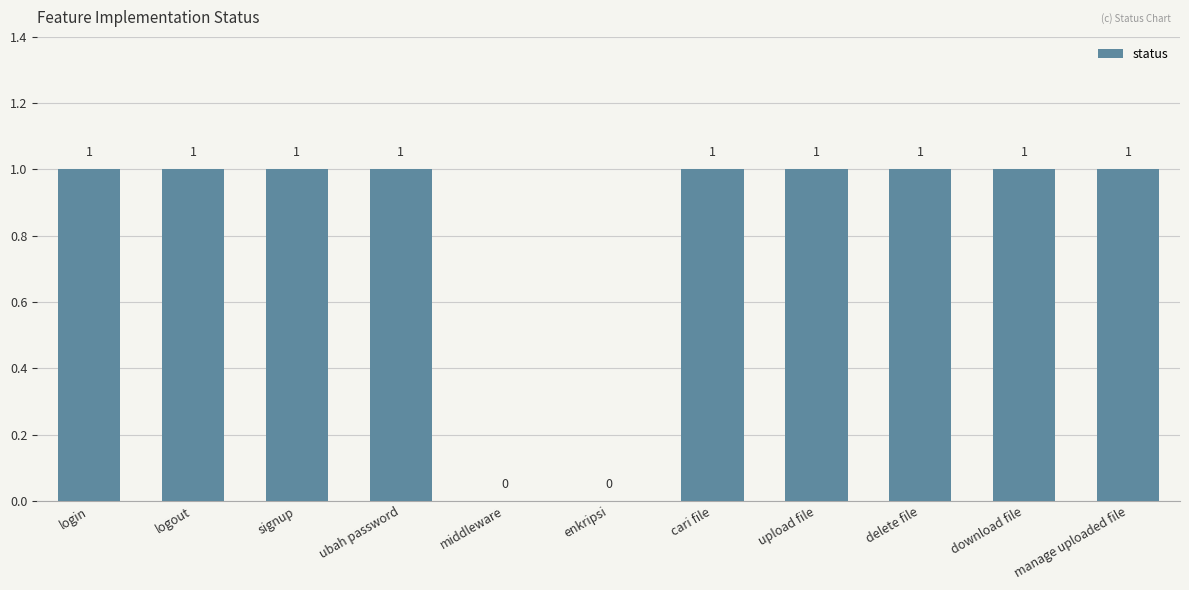

The chart shows a value of 0 at enkripsi. True or false?

True